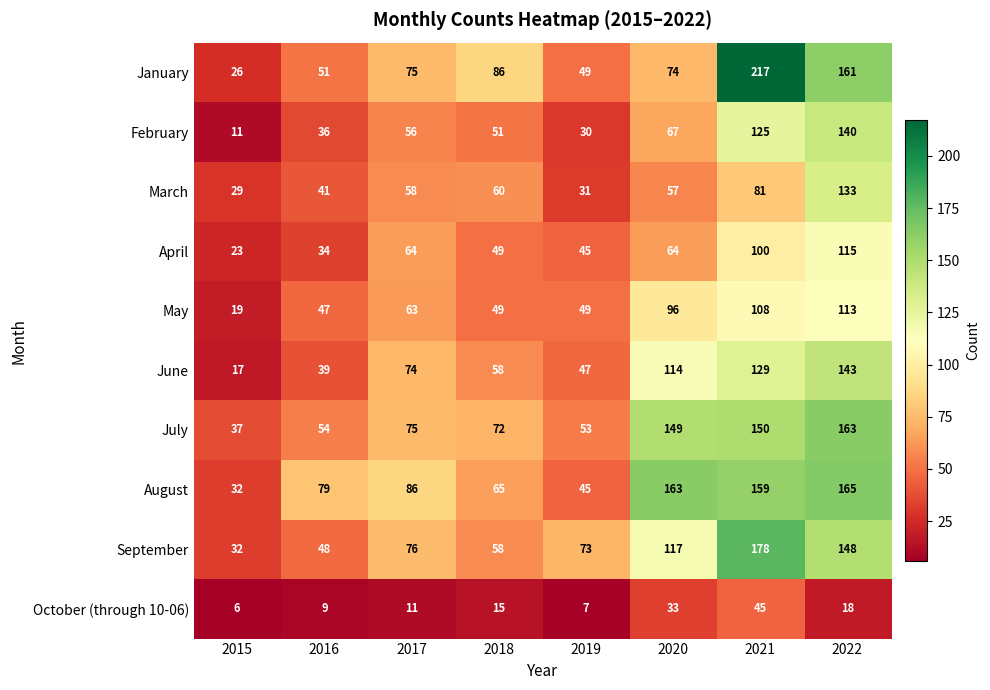

Which category has the lowest value across all series?

2015